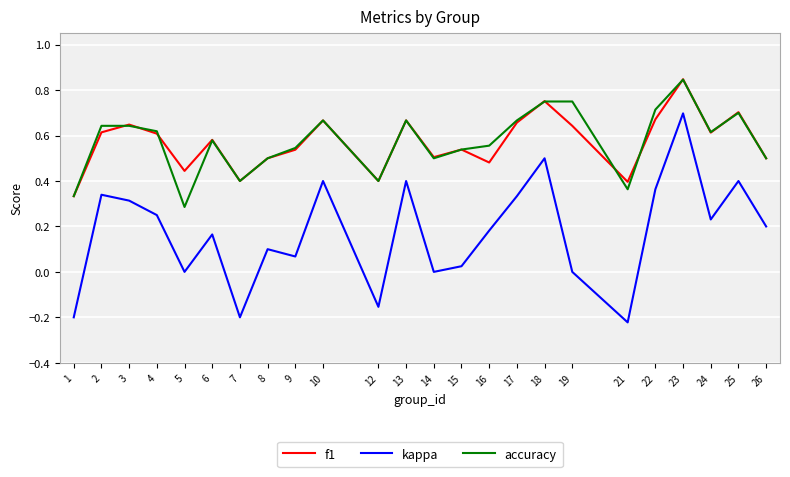

Does the chart have visible grid lines?

Yes